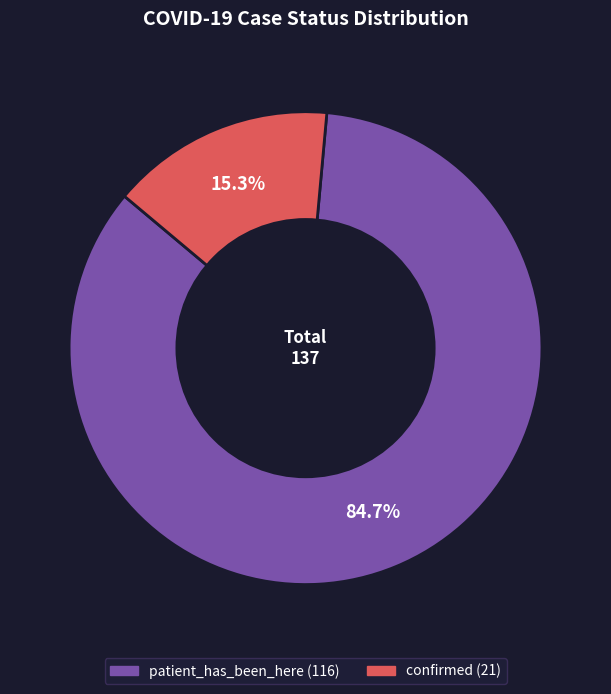

How many slices are in this pie chart?

2